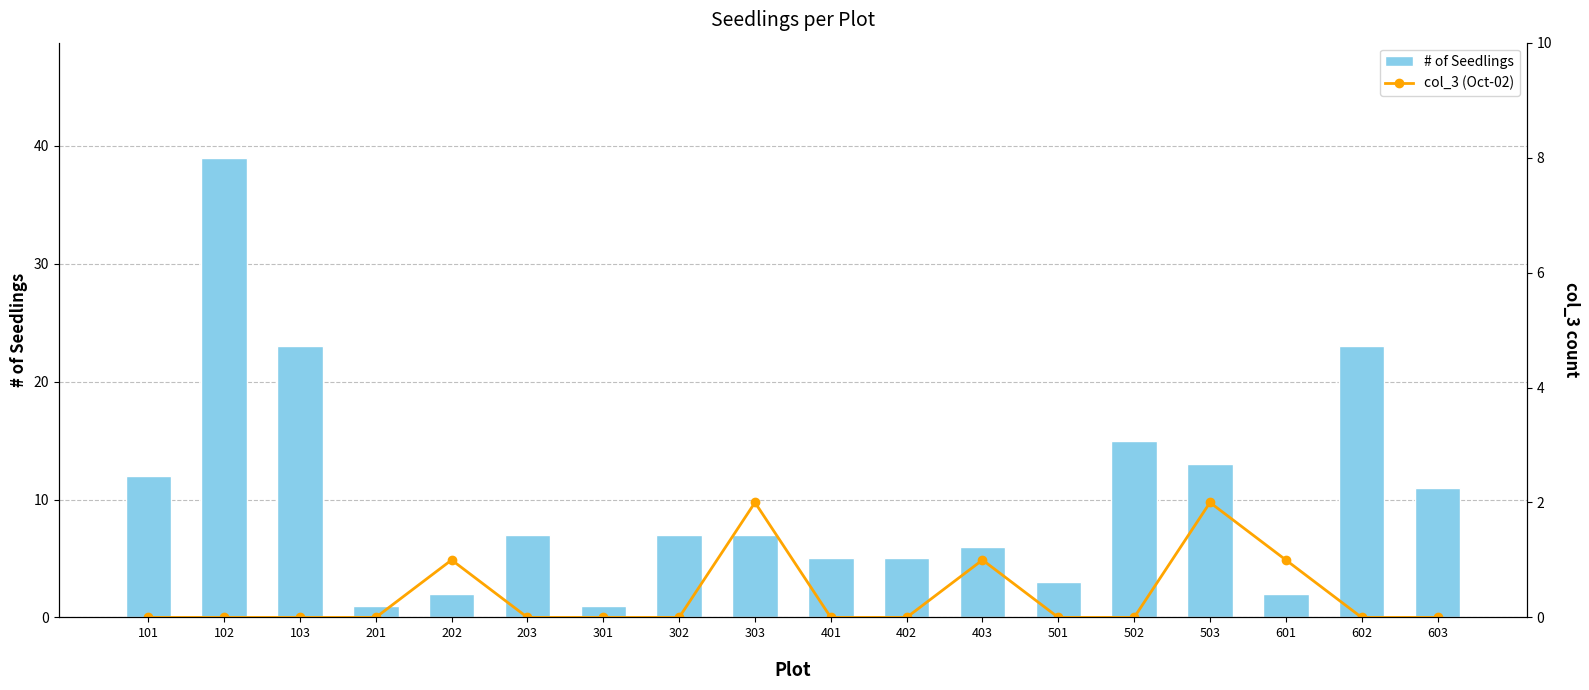

Are the bars horizontal?

No